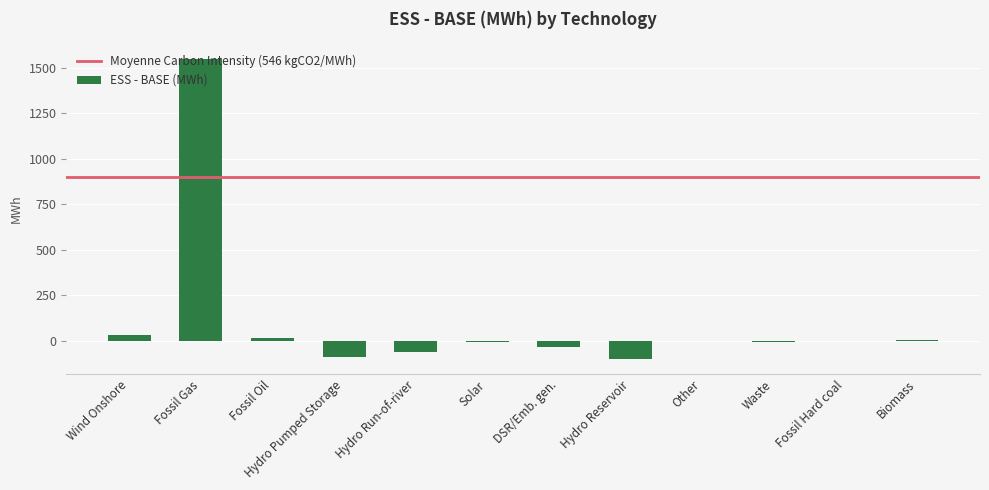

What is the change in value from Fossil Gas to Hydro Pumped Storage?

-1636.4